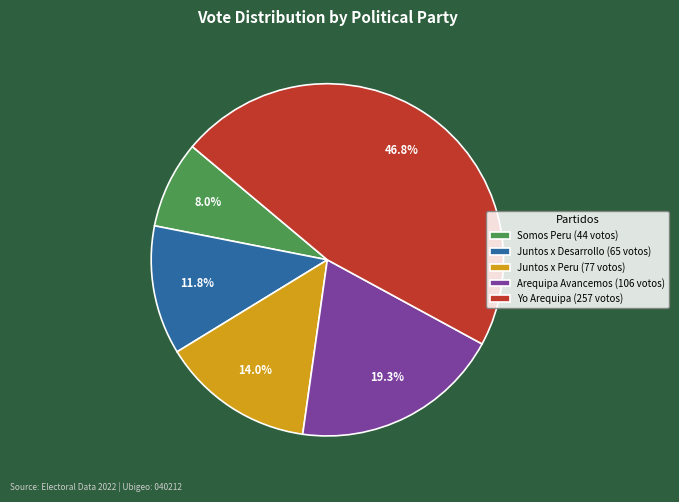

Rank the categories by value from lowest to highest.

Somos Peru (44 votos), Juntos x Desarrollo (65 votos), Juntos x Peru (77 votos), Arequipa Avancemos (106 votos), Yo Arequipa (257 votos)